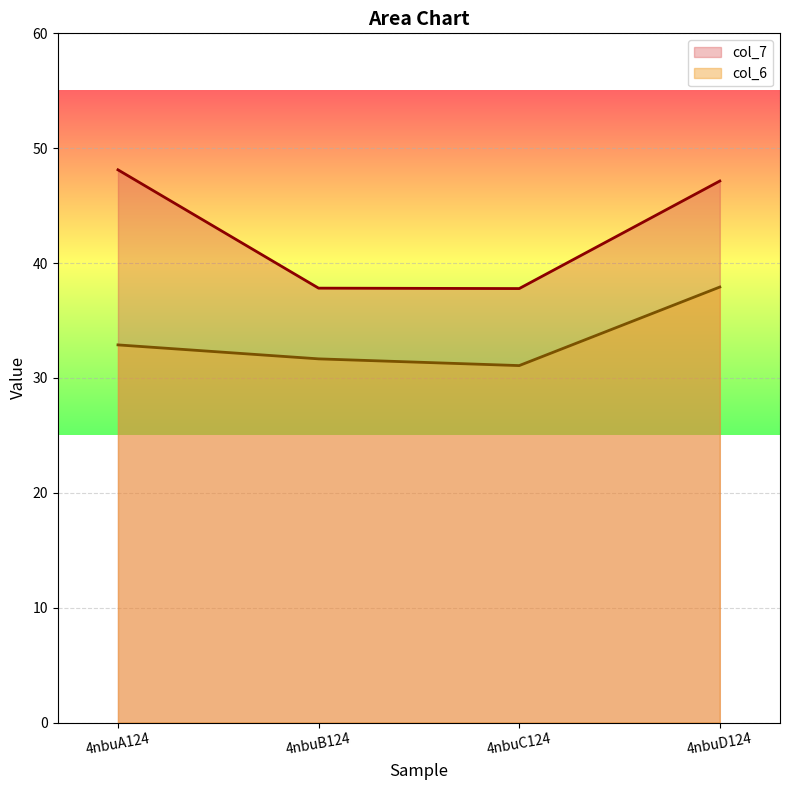

True or false: col_7 and col_6 cross at least once.

False